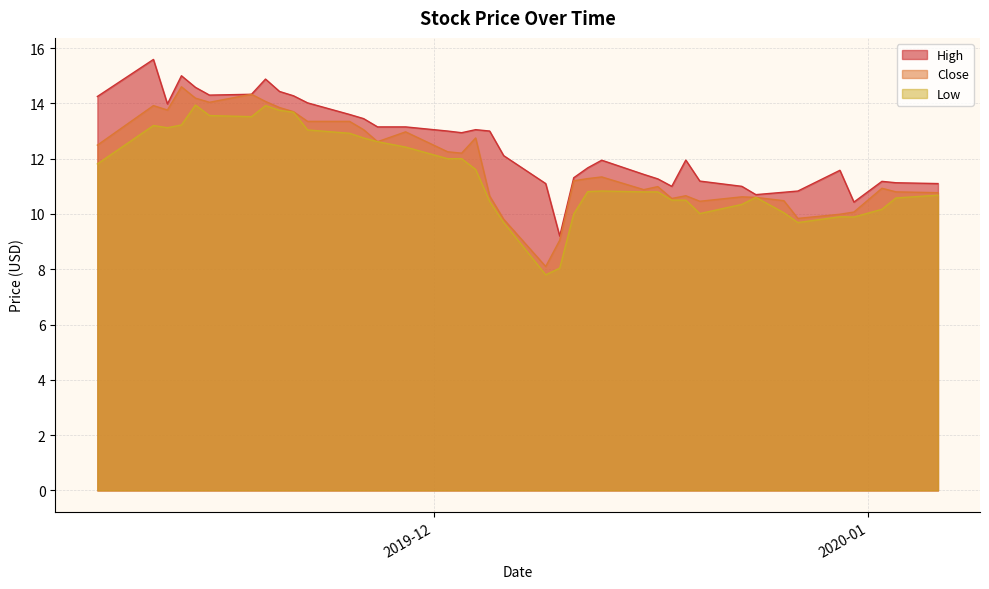

Is the value of Low at 2019-11-22 greater than the value of Close at 2019-11-15?

No